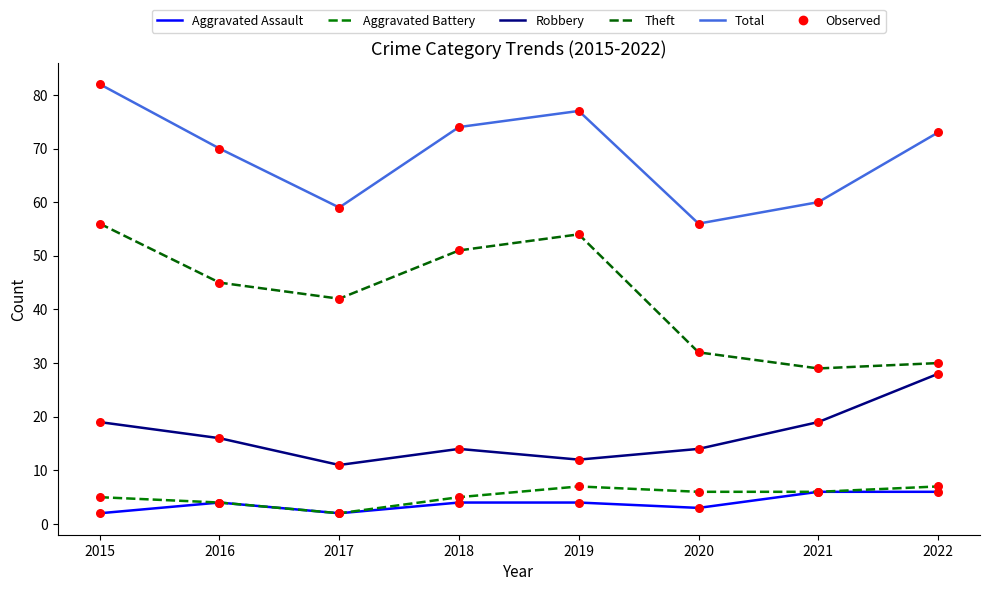

At which category is the sum across all series the highest?

2015